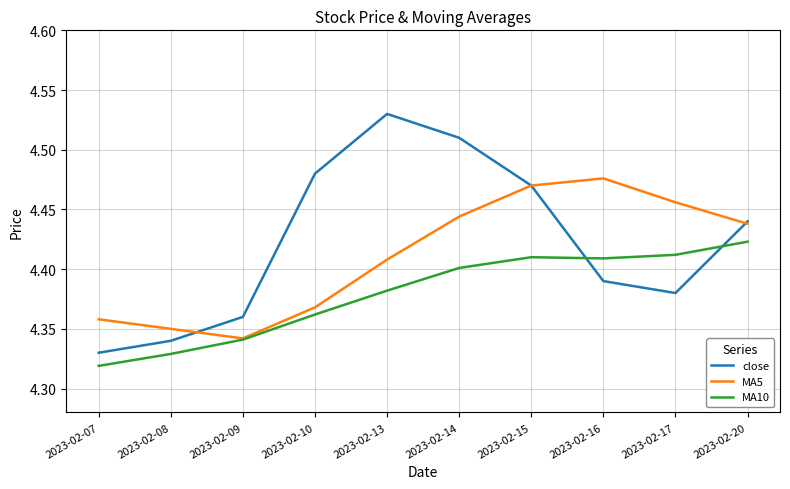

True or false: close and MA10 cross at least once.

True